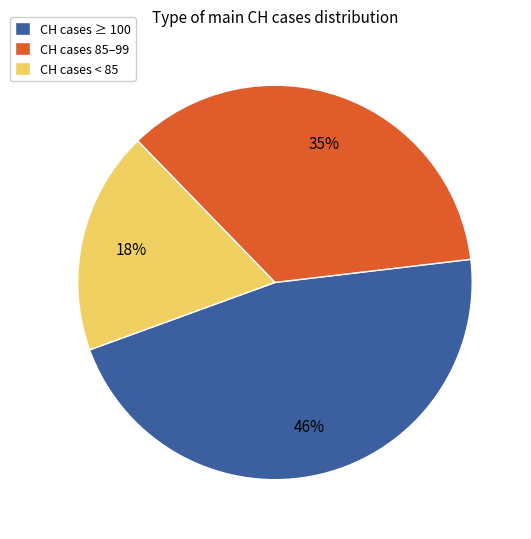

Rank the categories by value from lowest to highest.

CH cases < 85, CH cases 85–99, CH cases ≥ 100